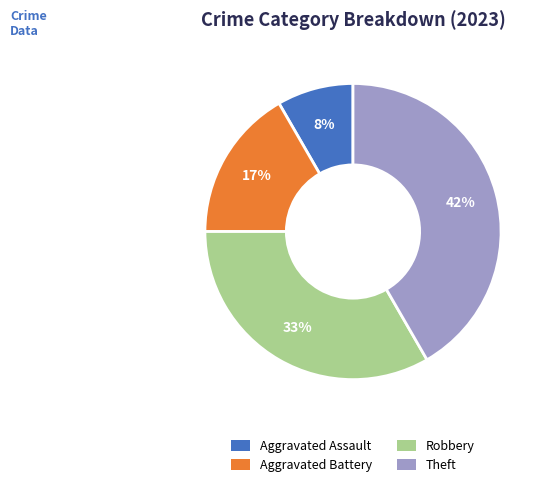

What is the ratio of the value at Aggravated Battery to the value at Theft?

0.4